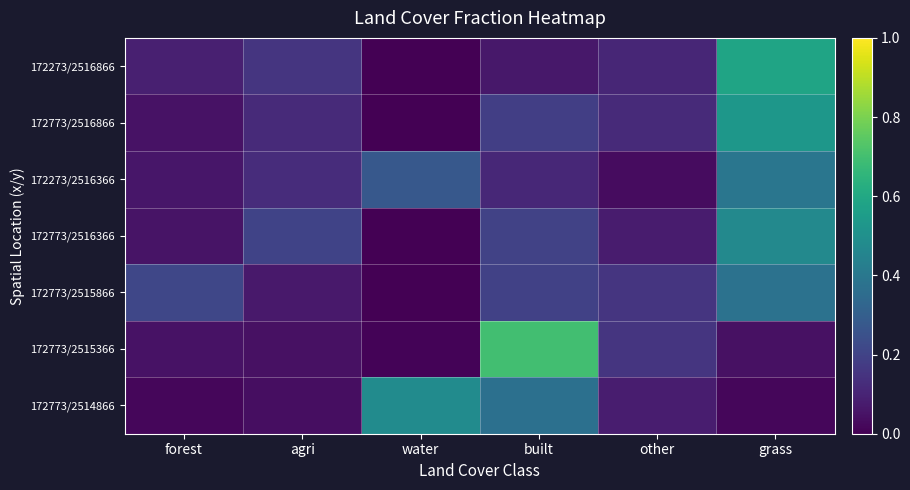

What is the spread (max minus min) of values at other?

0.1